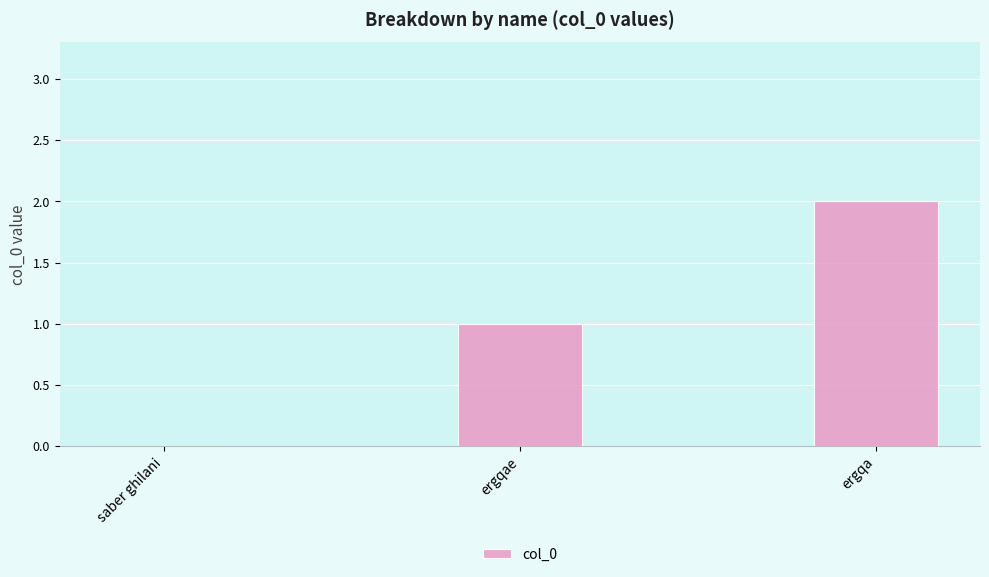

Reading left to right, transcribe all the data shown in this chart.

saber ghilani=0	ergqae=1	ergqa=2